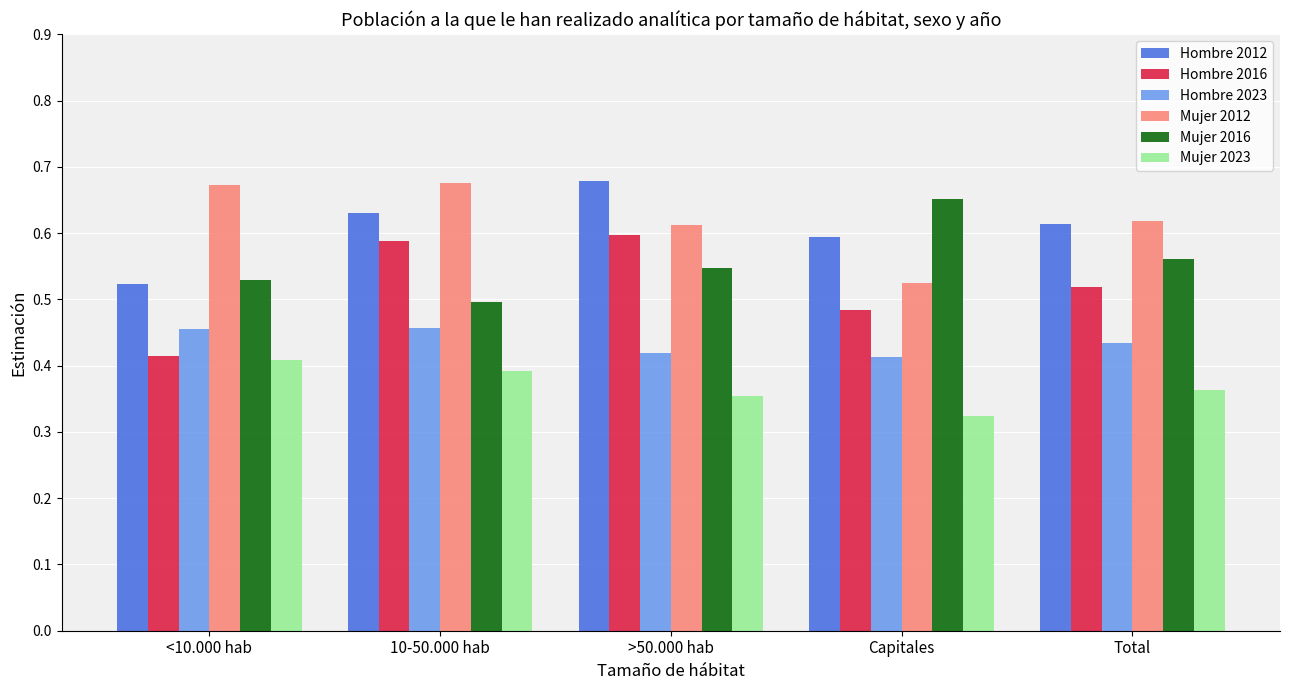

Which series has the largest total across all categories?

Mujer 2012